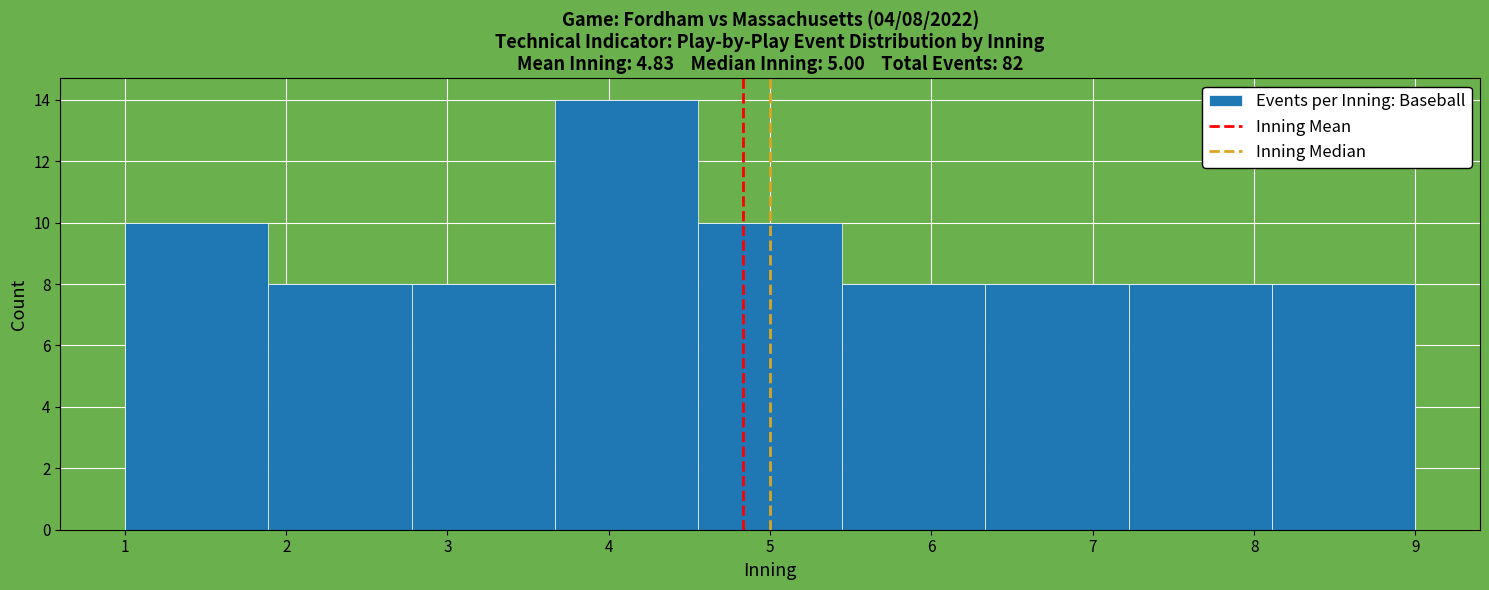

Which range on the x-axis has the tallest bar?

3.7 to 4.6